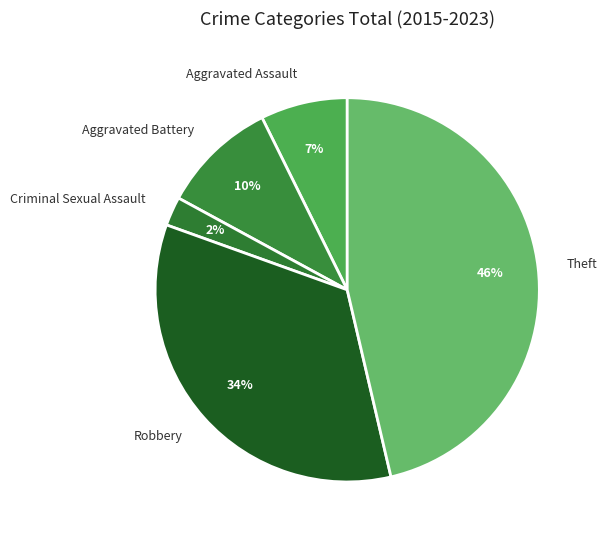

Count the number of slices in the pie.

5